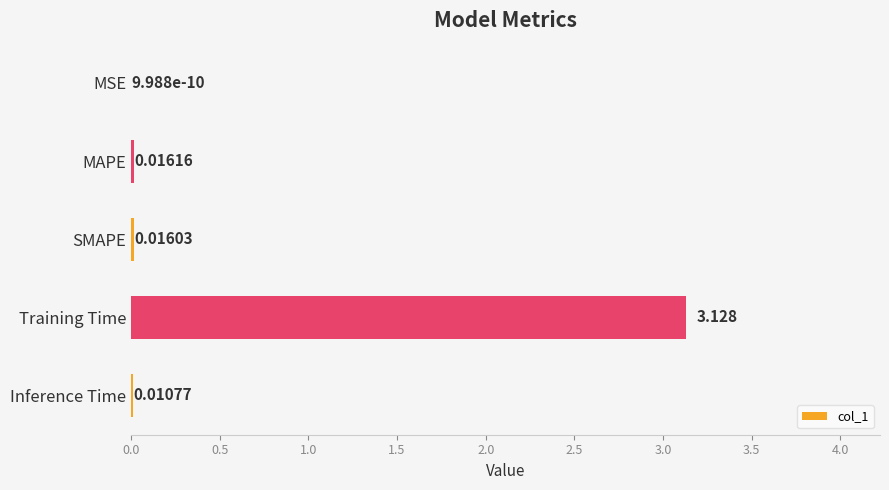

Which label corresponds to the largest value in the chart?

Training Time